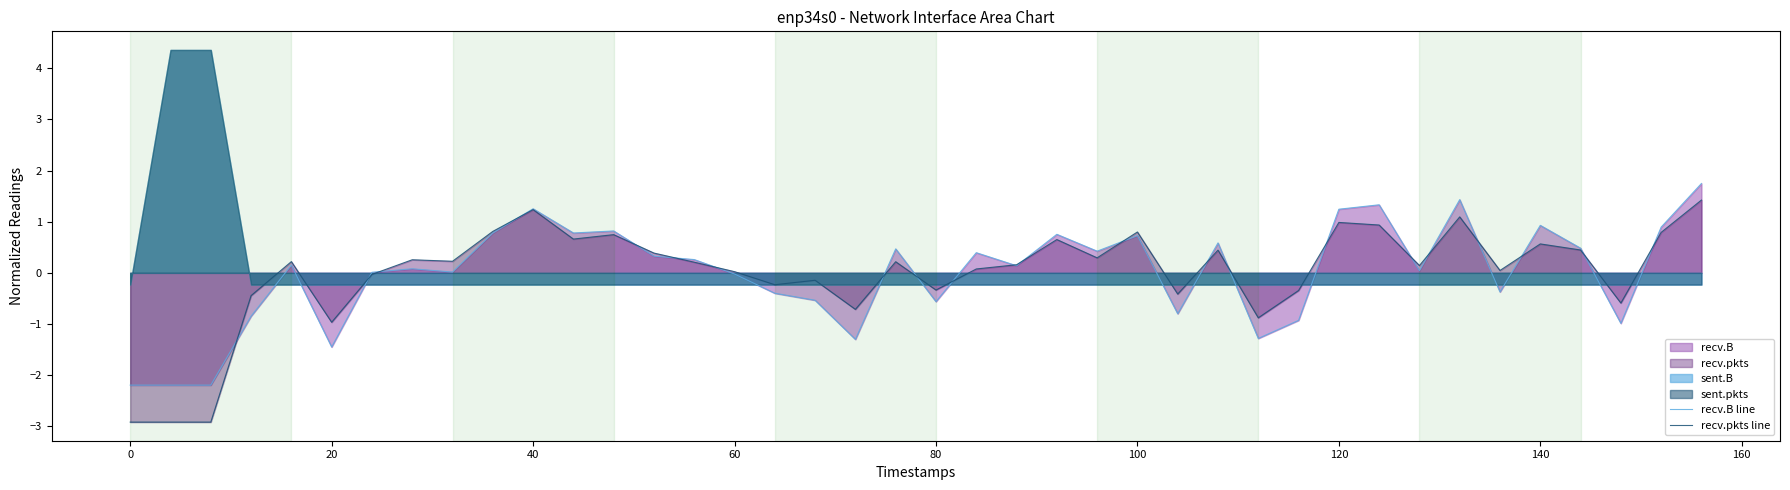

What is the value of the recv.B line point at the 5th from the left?

0.2